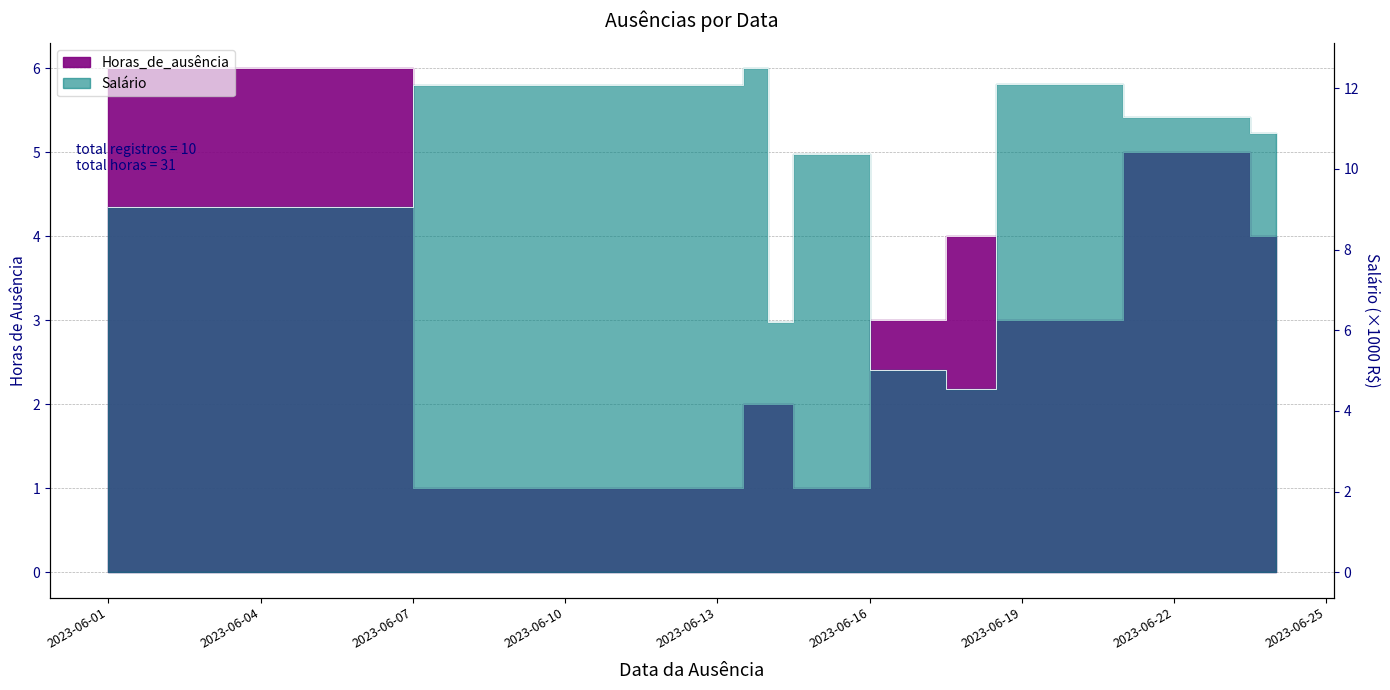

At which label does Salário reach its minimum?

2023-06-18